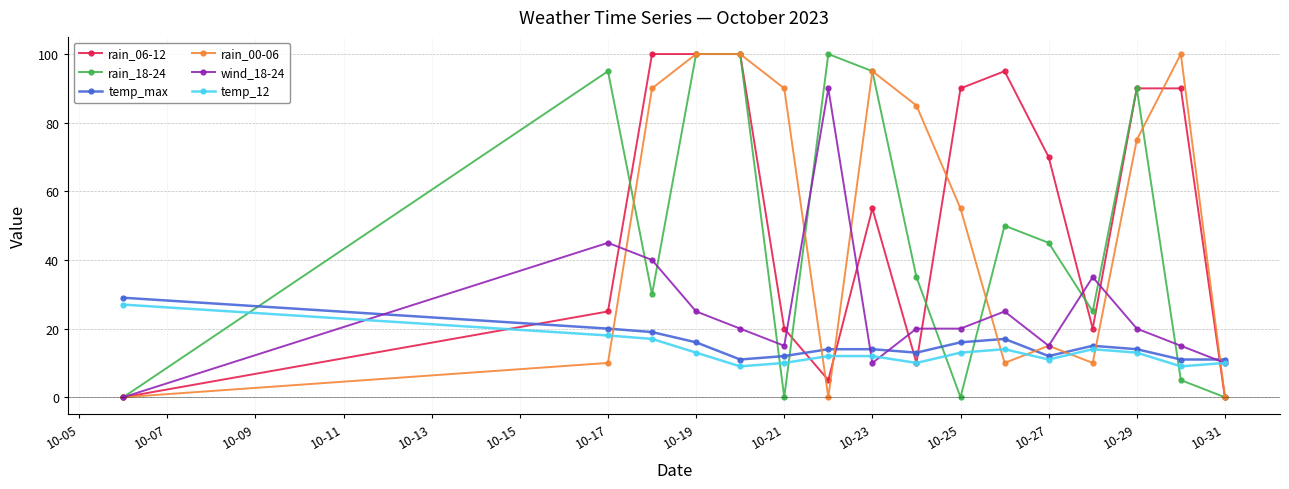

True or false: temp_max has more than 1 interior local peaks.

True